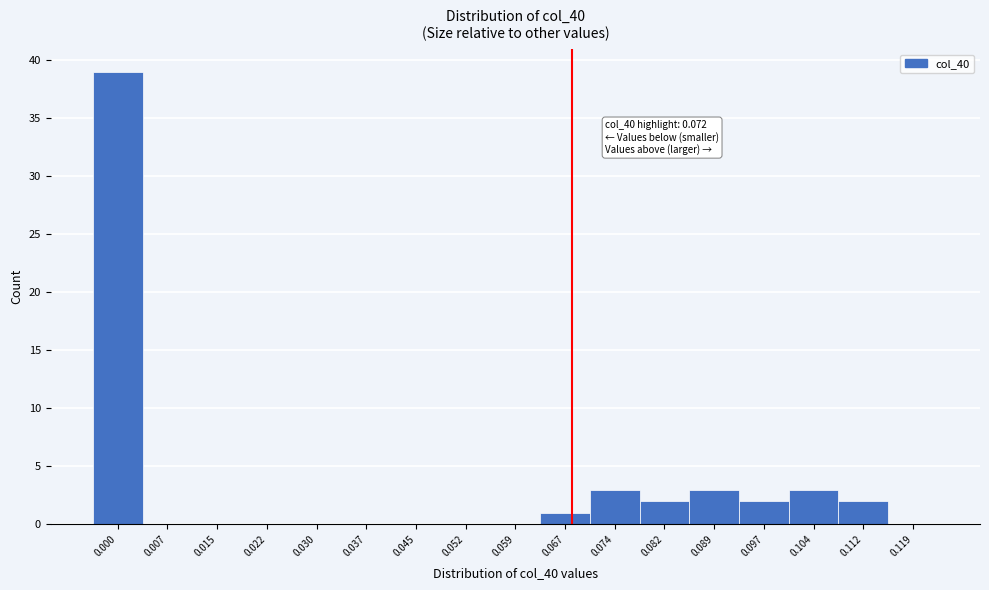

Reading left to right, transcribe all the data shown in this chart.

0.000=39	0.007=0	0.015=0	0.022=0	0.030=0	0.037=0	0.045=0	0.052=0	0.059=0	0.067=1	0.074=3	0.082=2	0.089=3	0.097=2	0.104=3	0.112=2	0.119=0